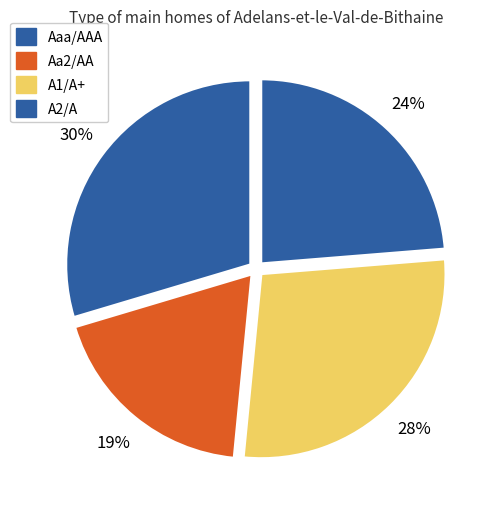

How many slices are in this pie chart?

4